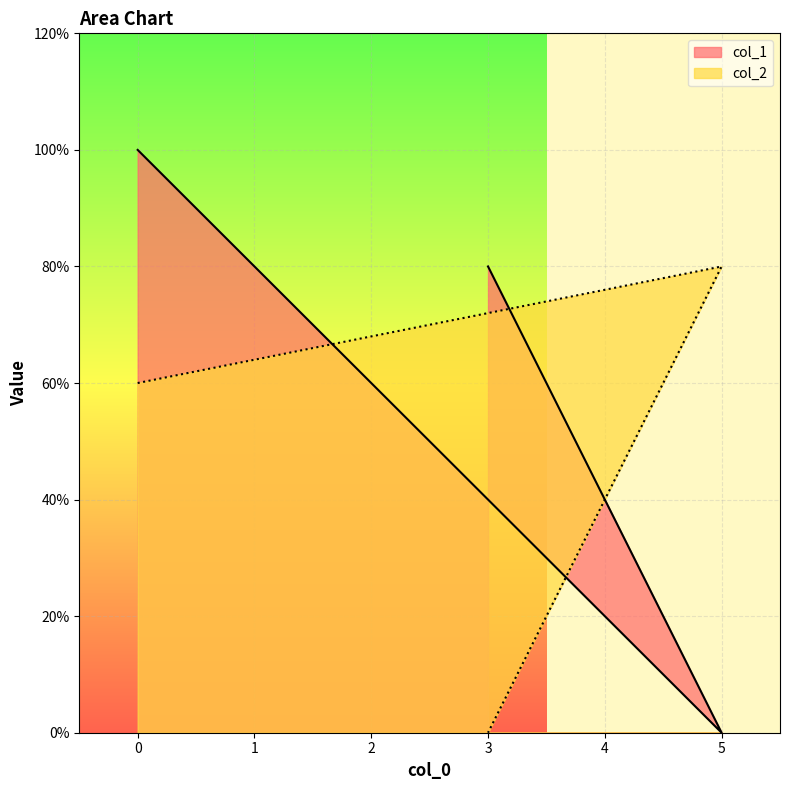

True or false: col_2 has a value of 2 at 0.

False